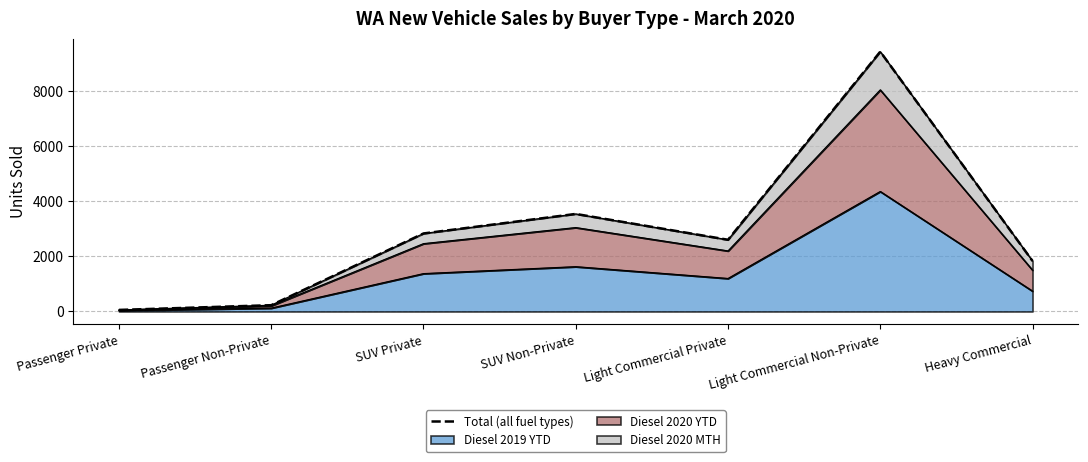

Reading left to right, what are all the values shown in this chart?

56	228	2834	3544	2605	9440	1834